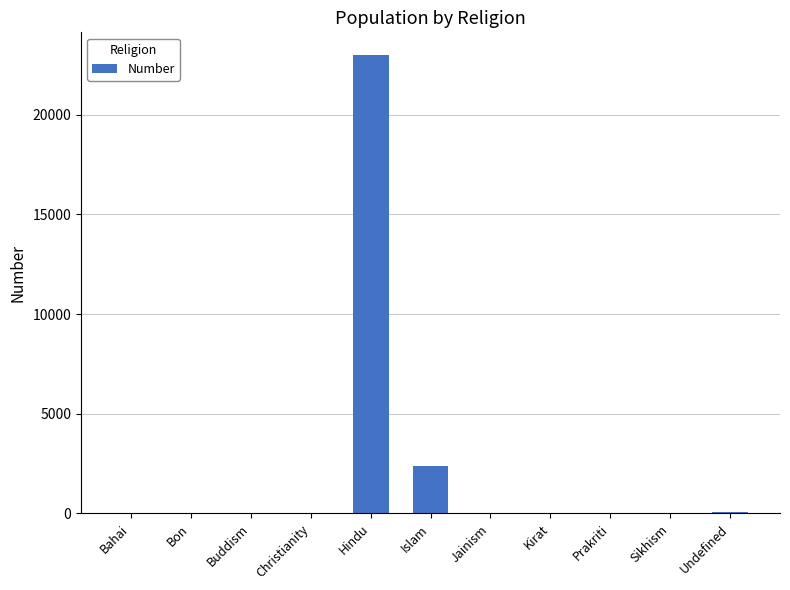

What is the sum of all values?

25482